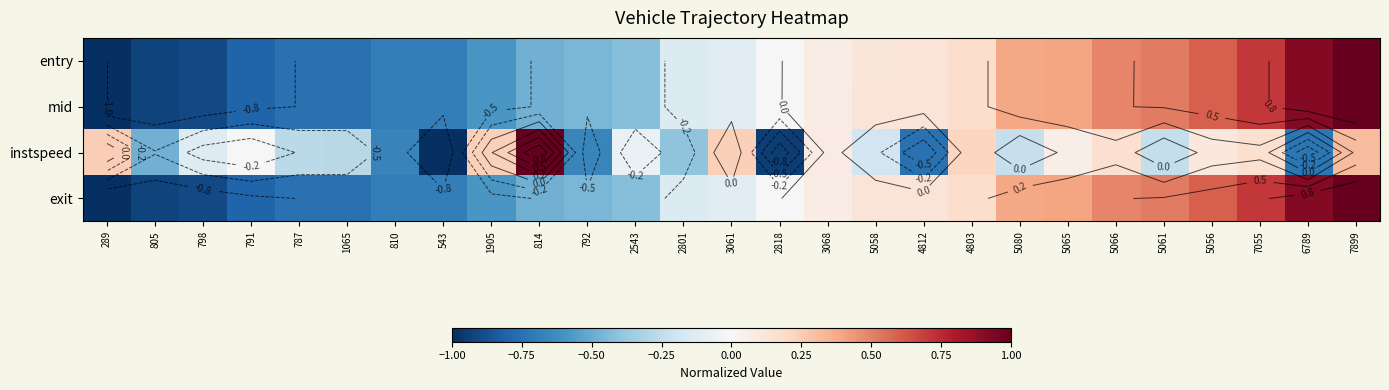

Which category has the highest value in the mid series?

7899